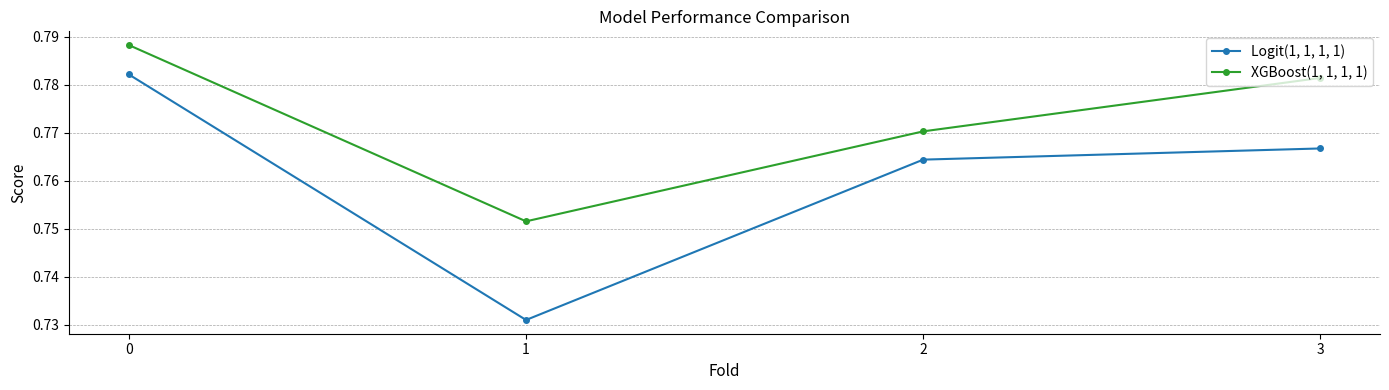

What is the total value across all series at 3?

1.5